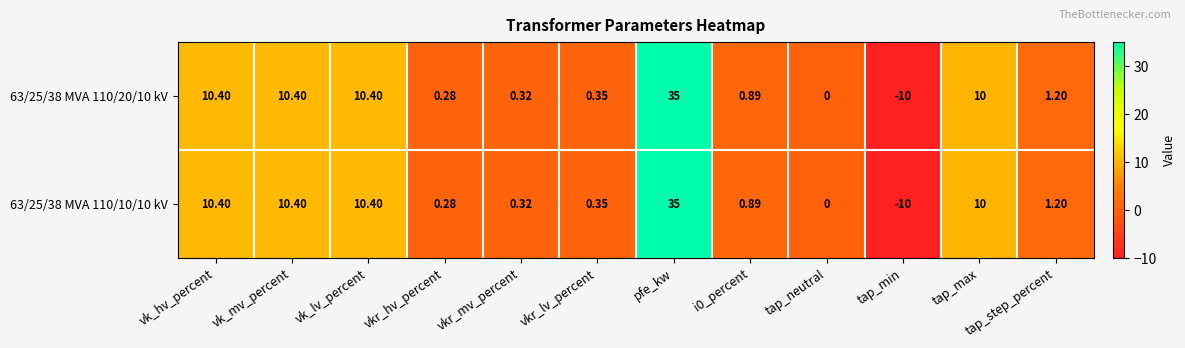

How many data points does each series have?

12